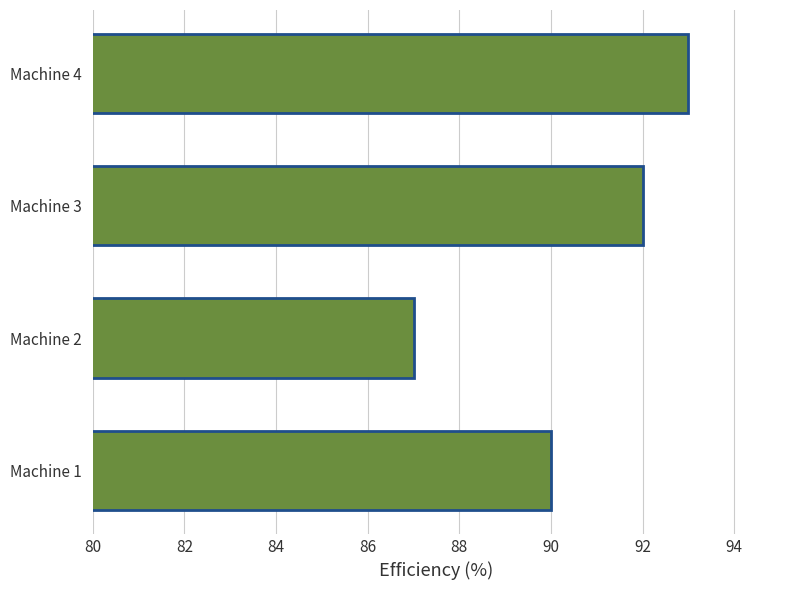

Reading top to bottom, list all the values displayed in this chart.

93	92	87	90